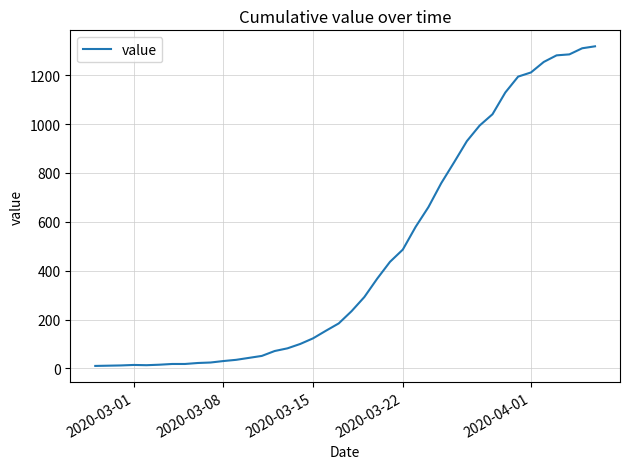

What is the difference between the maximum and minimum values?

1308